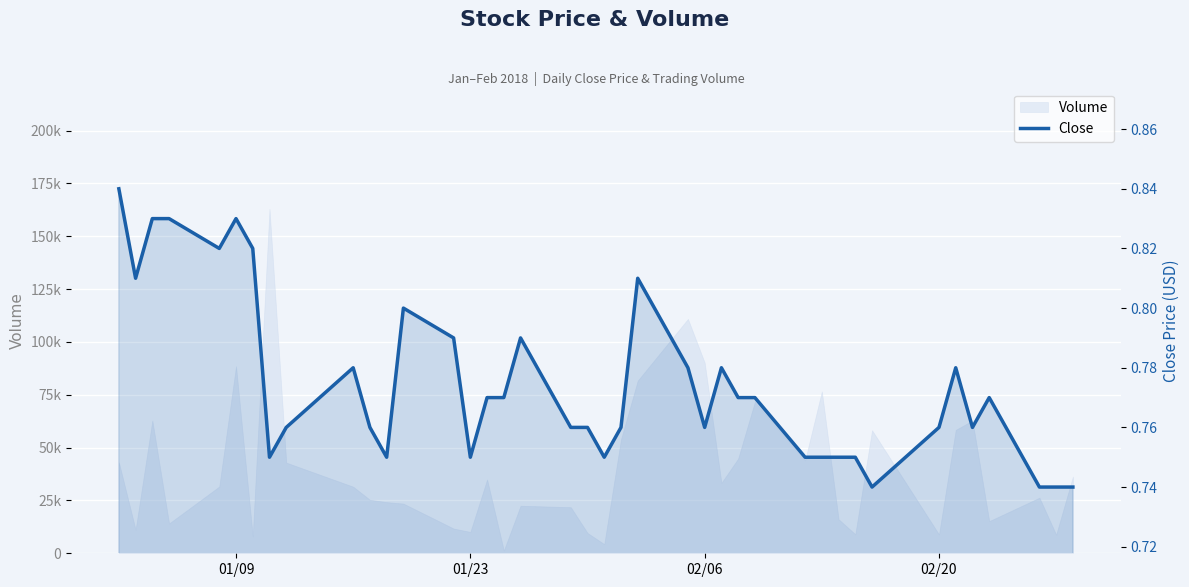

Reading left to right, what are all the values shown in this chart?

0.8	0.8	0.8	0.8	0.8	0.8	0.8	0.8	0.8	0.8	0.8	0.8	0.8	0.8	0.8	0.8	0.8	0.8	0.8	0.8	0.8	0.8	0.8	0.8	0.8	0.8	0.8	0.8	0.8	0.8	0.8	0.8	0.7	0.8	0.8	0.8	0.8	0.7	0.7	0.7